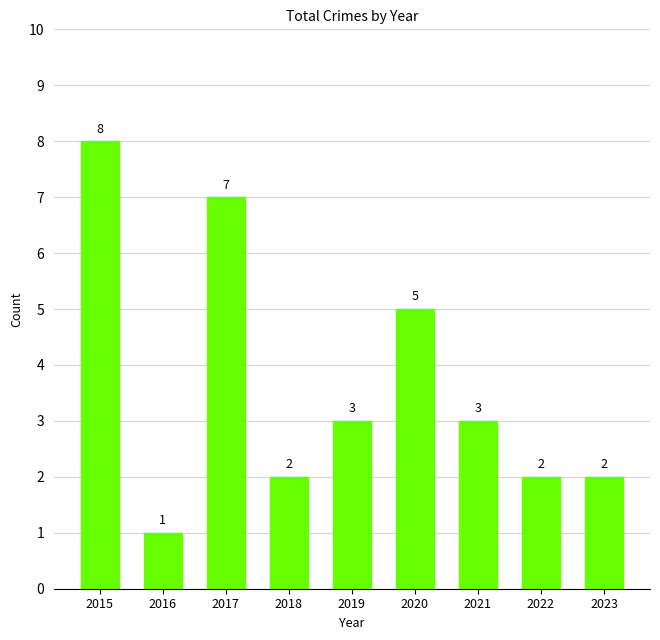

How many series are shown in this chart?

1